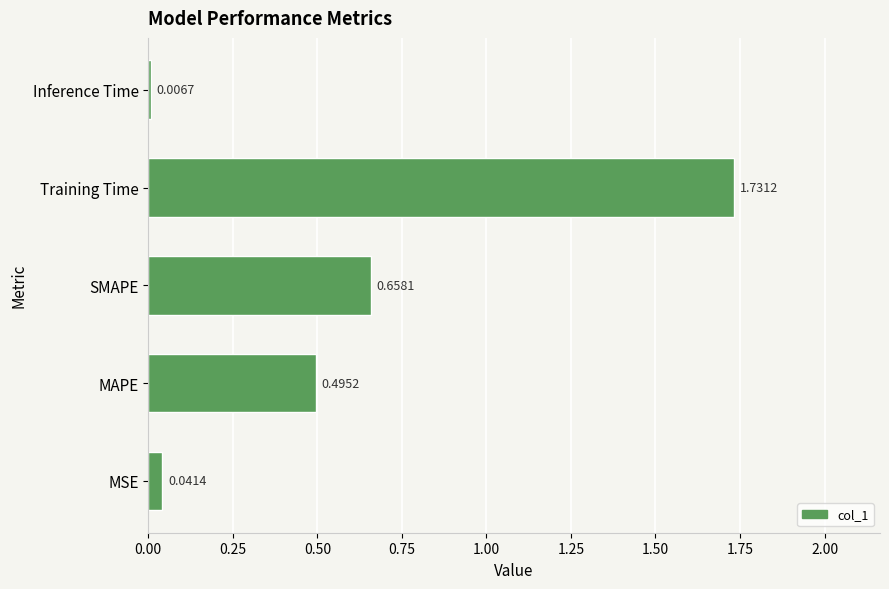

What is the change in value from MAPE to Inference Time?

-0.5